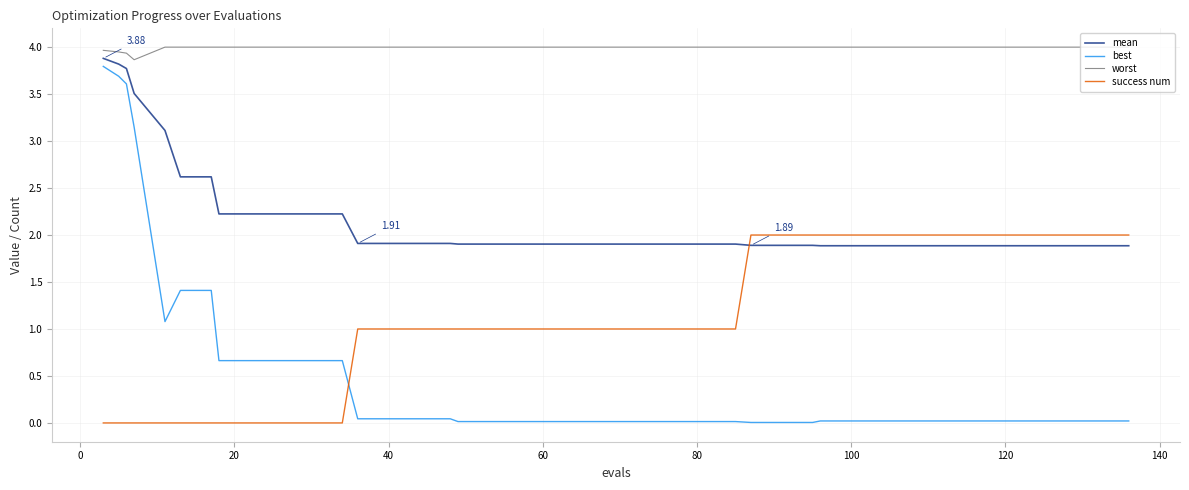

Which series has the largest total across all categories?

worst